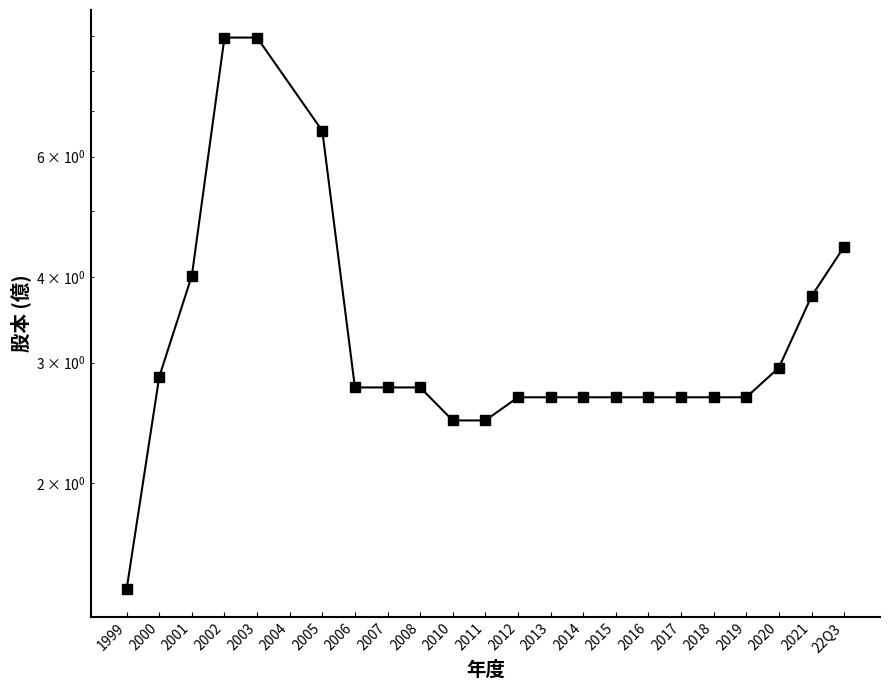

What is the maximum value shown in the chart?

8.9